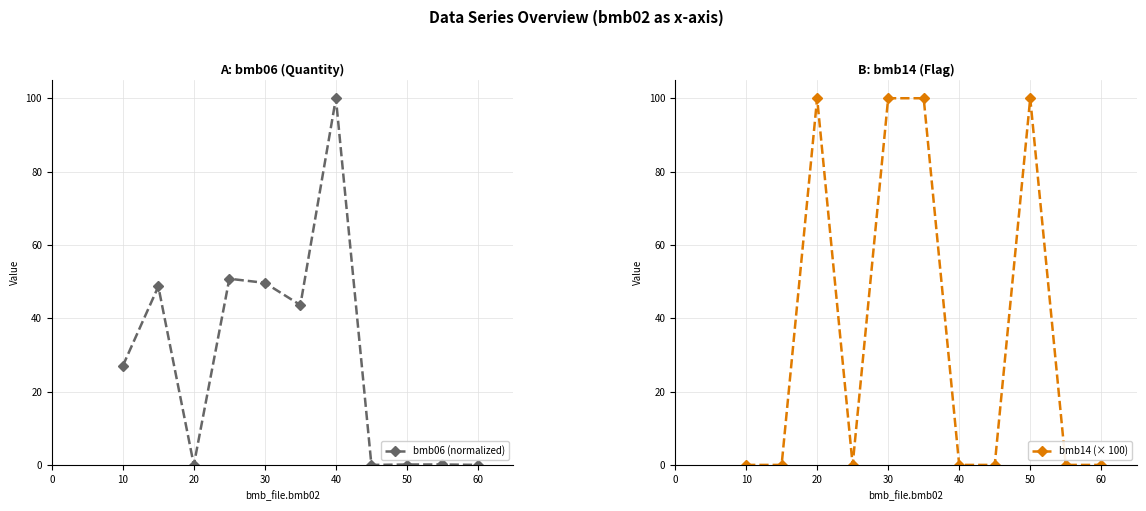

Where is the first local maximum for bmb14 (× 100)?

20